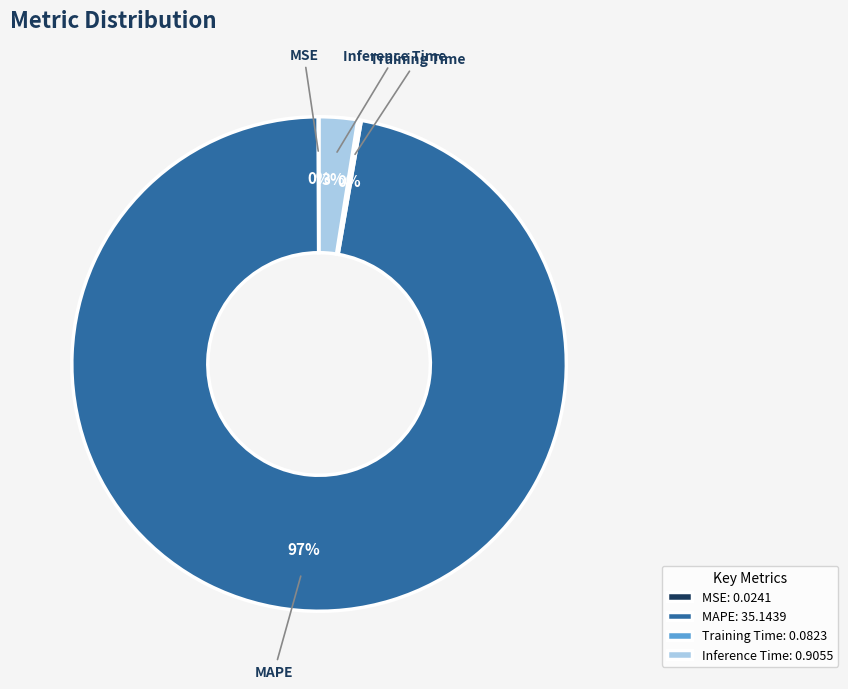

To the nearest percent, what is the difference between the largest and smallest slice percentages?

97%